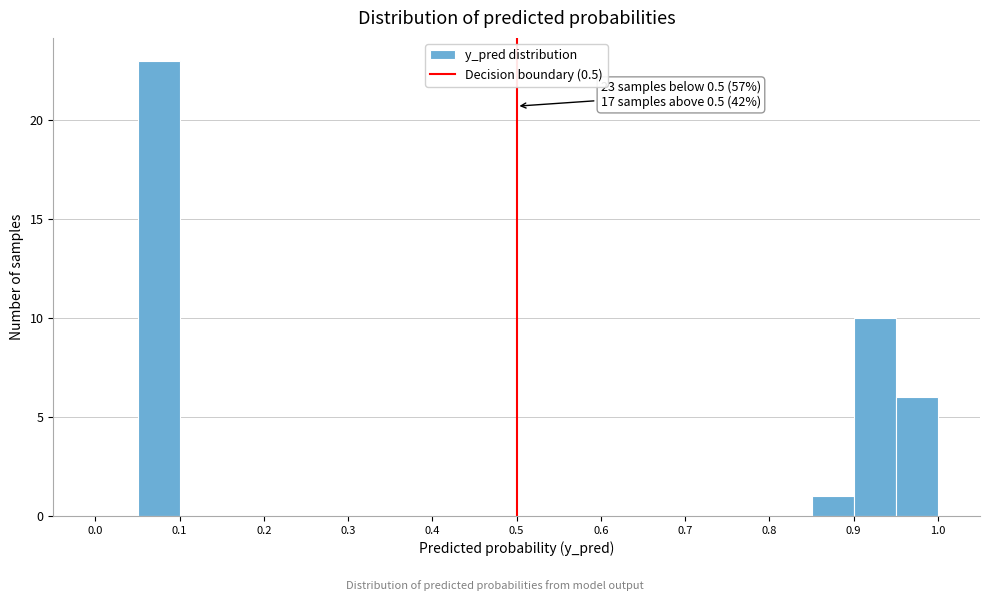

Which range on the x-axis has the tallest bar?

0.05 to 0.10